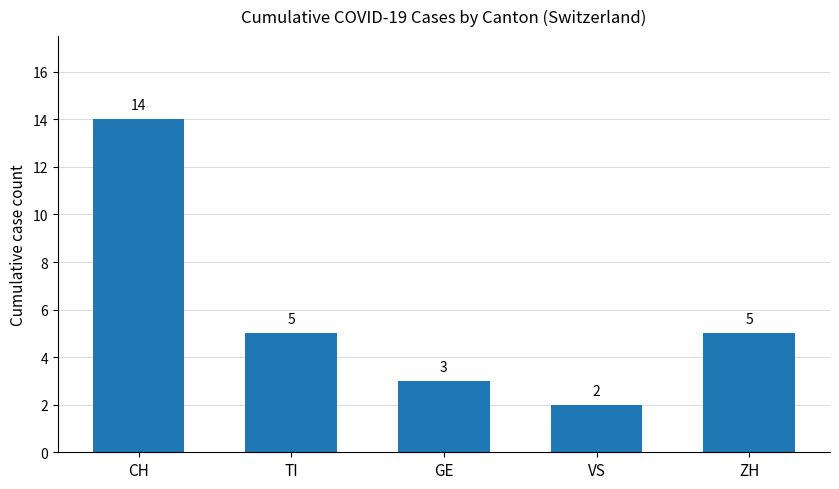

Where does the data first go above 5?

CH